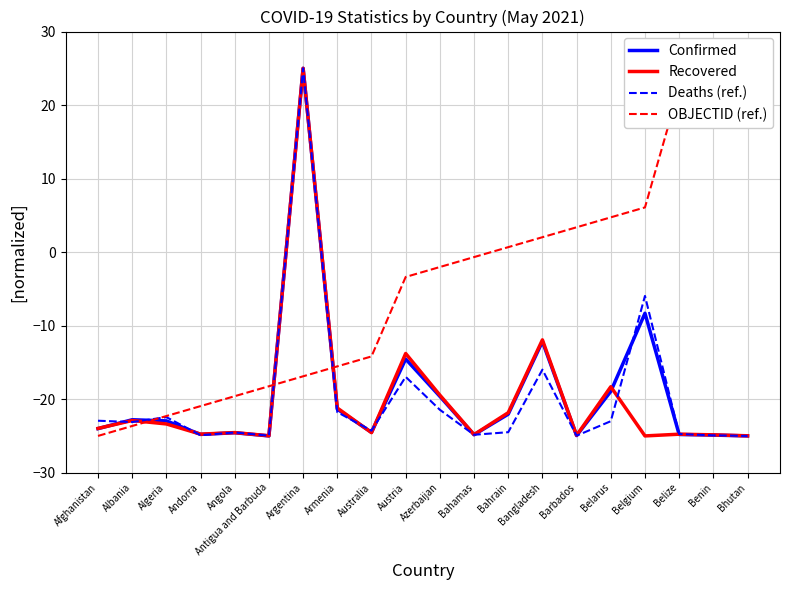

What is the sum of all OBJECTID (ref.) values?

-94.6